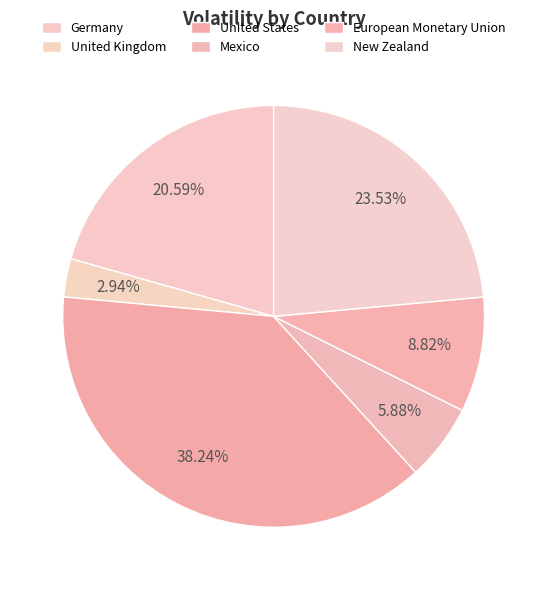

How many segments does this pie chart have?

6